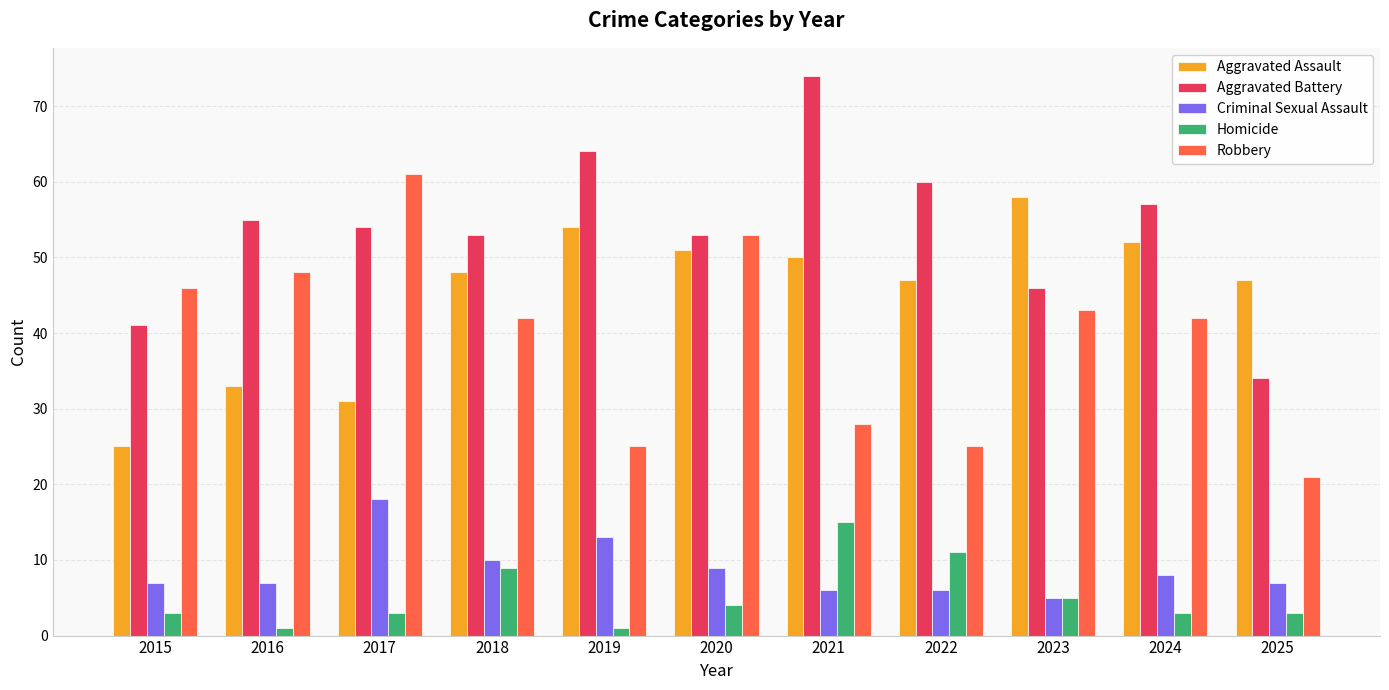

True or false: Aggravated Assault has a value of 54 at 2019.

True